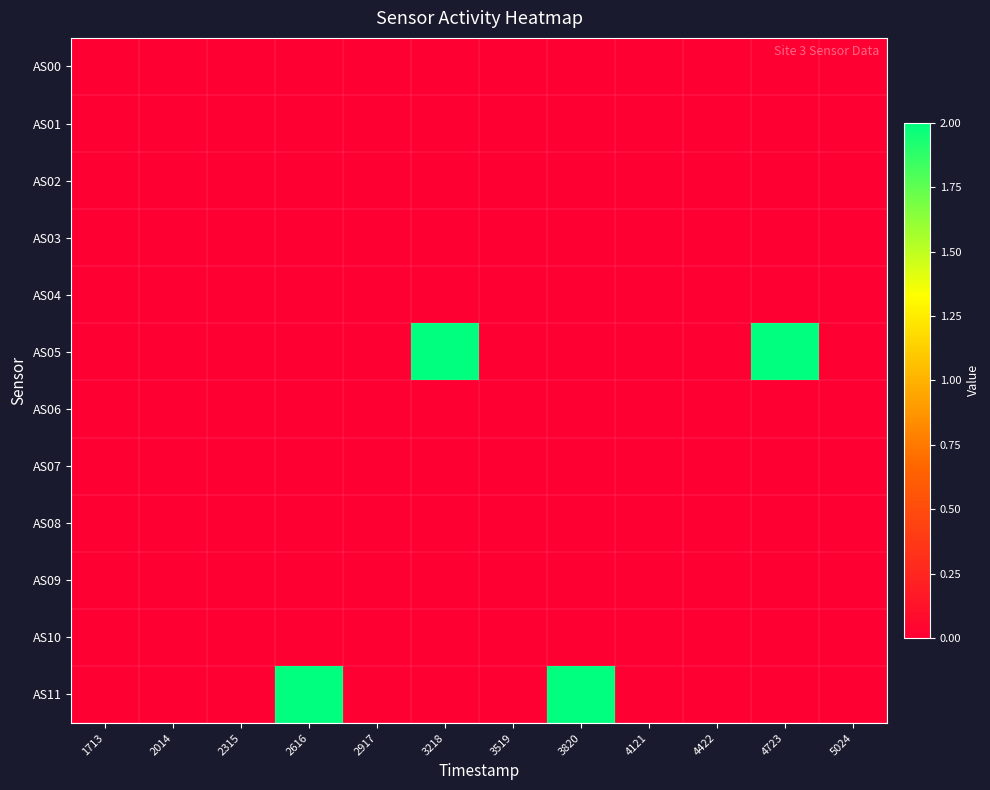

Which label corresponds to the smallest value in the chart?

1713